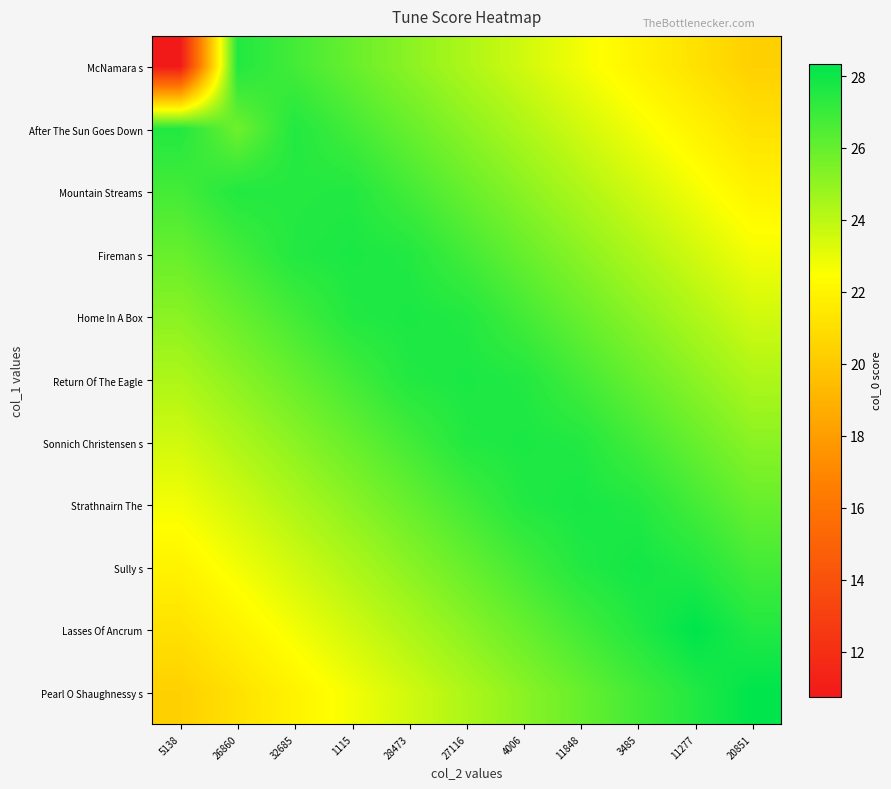

Reading left to right, list all the values displayed in this chart.

McNamara s: 5138=10.8	26860=27.5	32685=26.7	1115=25.9	28473=25.1	27116=24.3	4006=23.5	11848=22.7	3485=21.9	11277=21.1	20851=20.3
After The Sun Goes Down: 5138=27.5	26860=25.8	32685=27.5	1115=26.7	28473=25.9	27116=25.1	4006=24.3	11848=23.5	3485=22.7	11277=21.9	20851=21.1
Mountain Streams: 5138=26.7	26860=27.5	32685=27.5	1115=27.5	28473=26.7	27116=25.9	4006=25.1	11848=24.3	3485=23.5	11277=22.7	20851=21.9
Fireman s: 5138=25.9	26860=26.7	32685=27.5	1115=27.7	28473=27.5	27116=26.7	4006=25.9	11848=25.1	3485=24.3	11277=23.5	20851=22.7
Home In A Box: 5138=25.1	26860=25.9	32685=26.7	1115=27.5	28473=27.7	27116=27.5	4006=26.7	11848=25.9	3485=25.1	11277=24.3	20851=23.5
Return Of The Eagle: 5138=24.3	26860=25.1	32685=25.9	1115=26.7	28473=27.5	27116=27.7	4006=27.5	11848=26.7	3485=25.9	11277=25.1	20851=24.3
Sonnich Christensen s: 5138=23.5	26860=24.3	32685=25.1	1115=25.9	28473=26.7	27116=27.5	4006=27.7	11848=27.5	3485=26.7	11277=25.9	20851=25.1
Strathnairn The: 5138=22.7	26860=23.5	32685=24.3	1115=25.1	28473=25.9	27116=26.7	4006=27.5	11848=27.8	3485=27.5	11277=26.7	20851=25.9
Sully s: 5138=21.9	26860=22.7	32685=23.5	1115=24.3	28473=25.1	27116=25.9	4006=26.7	11848=27.5	3485=27.9	11277=27.5	20851=26.7
Lasses Of Ancrum: 5138=21.1	26860=21.9	32685=22.7	1115=23.5	28473=24.3	27116=25.1	4006=25.9	11848=26.7	3485=27.5	11277=28.3	20851=27.5
Pearl O Shaughnessy s: 5138=20.3	26860=21.1	32685=21.9	1115=22.7	28473=23.5	27116=24.3	4006=25.1	11848=25.9	3485=26.7	11277=27.5	20851=28.3